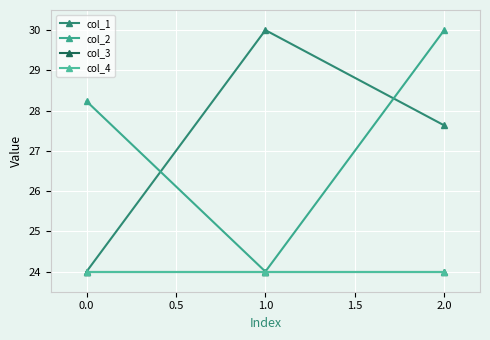

Read the col_3 value at 1.0.

24.0